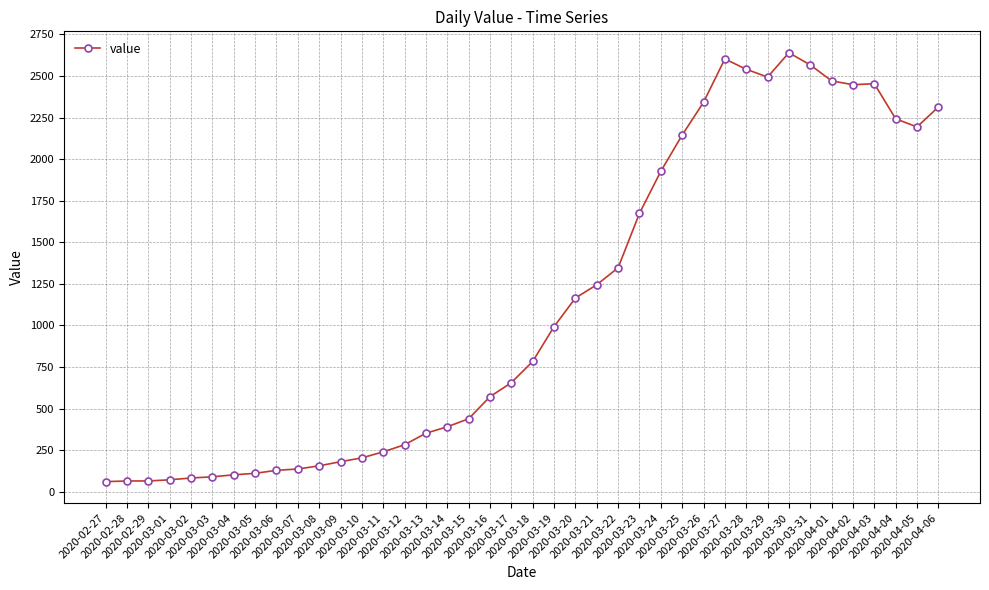

True or false: the data has more than 1 interior local peaks.

True